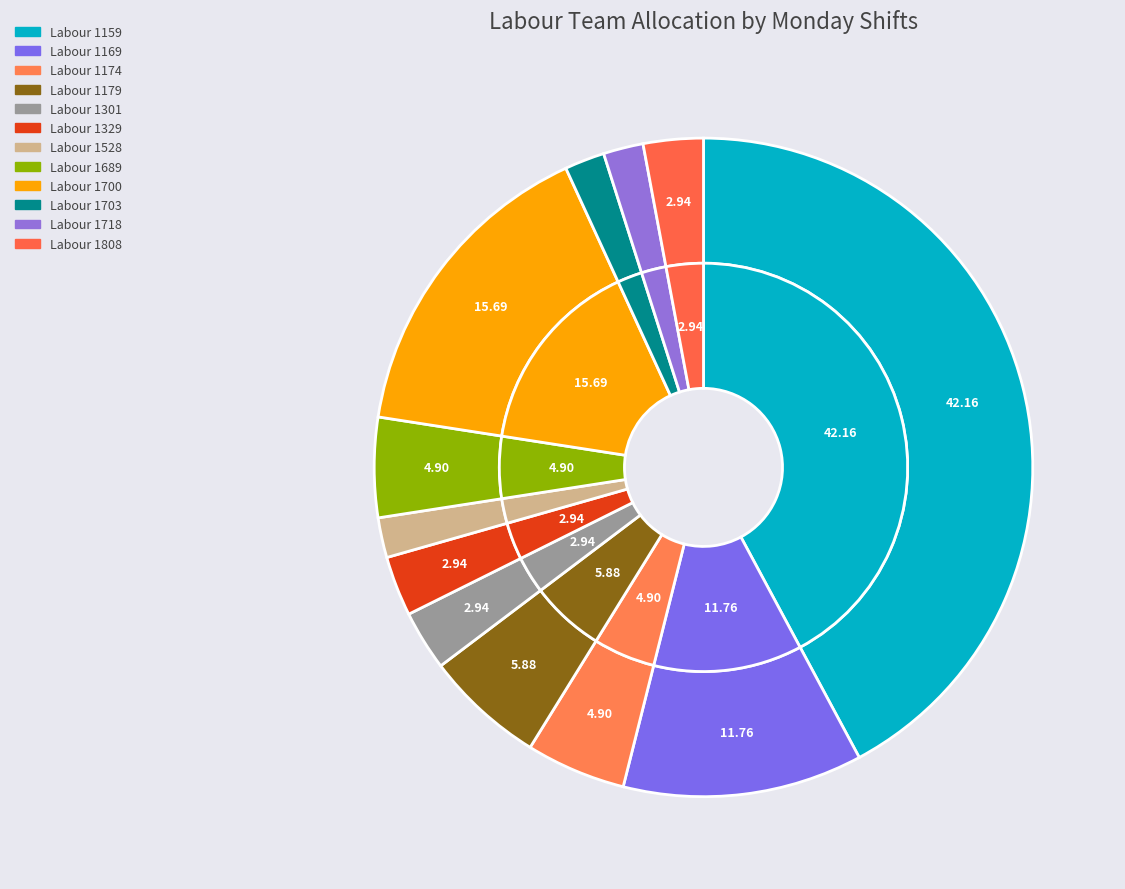

Count the number of slices in the pie.

12